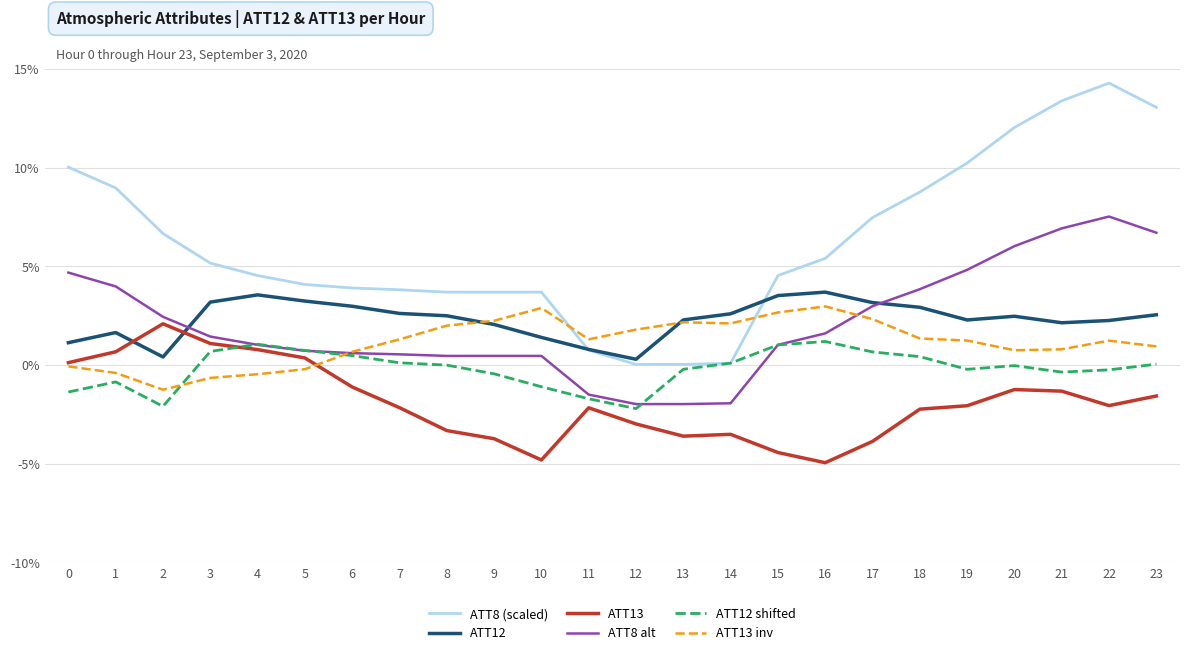

What is the minimum value shown in the chart?

-4.9